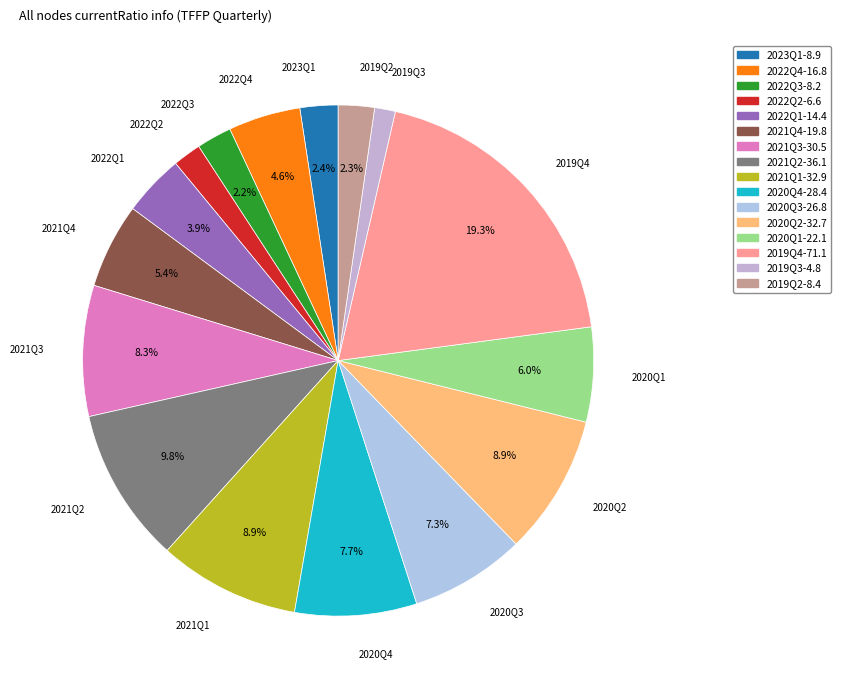

Which category has the biggest portion of the pie?

2019Q4